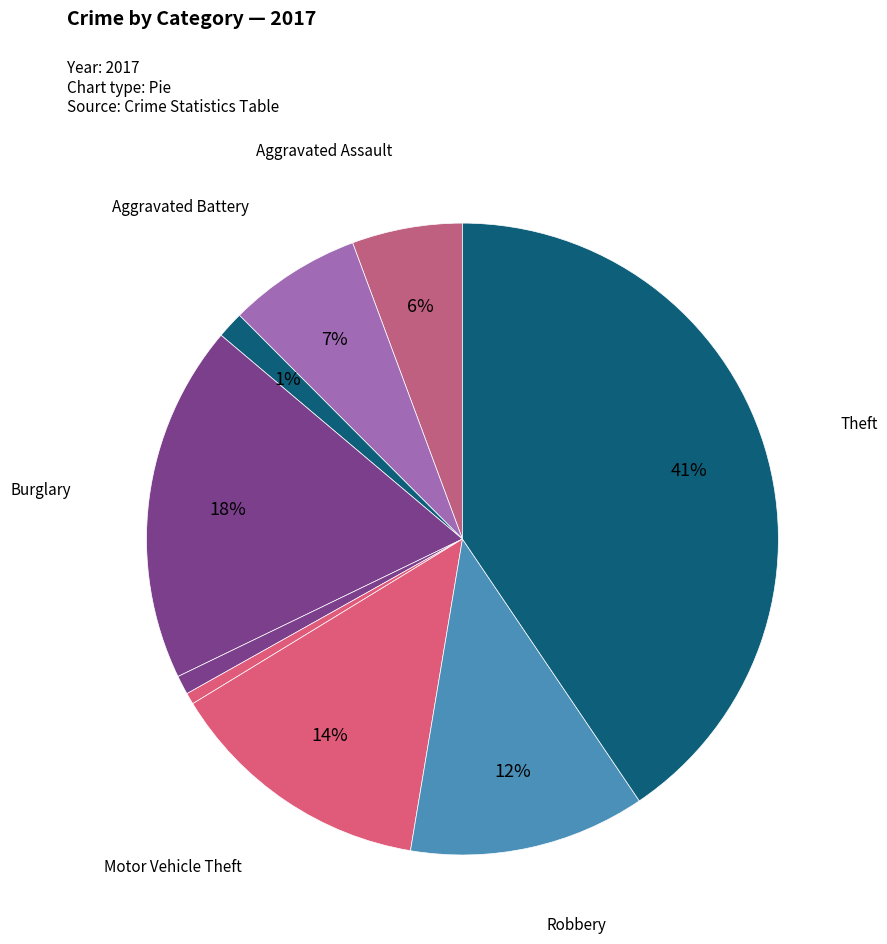

How many segments does this pie chart have?

9